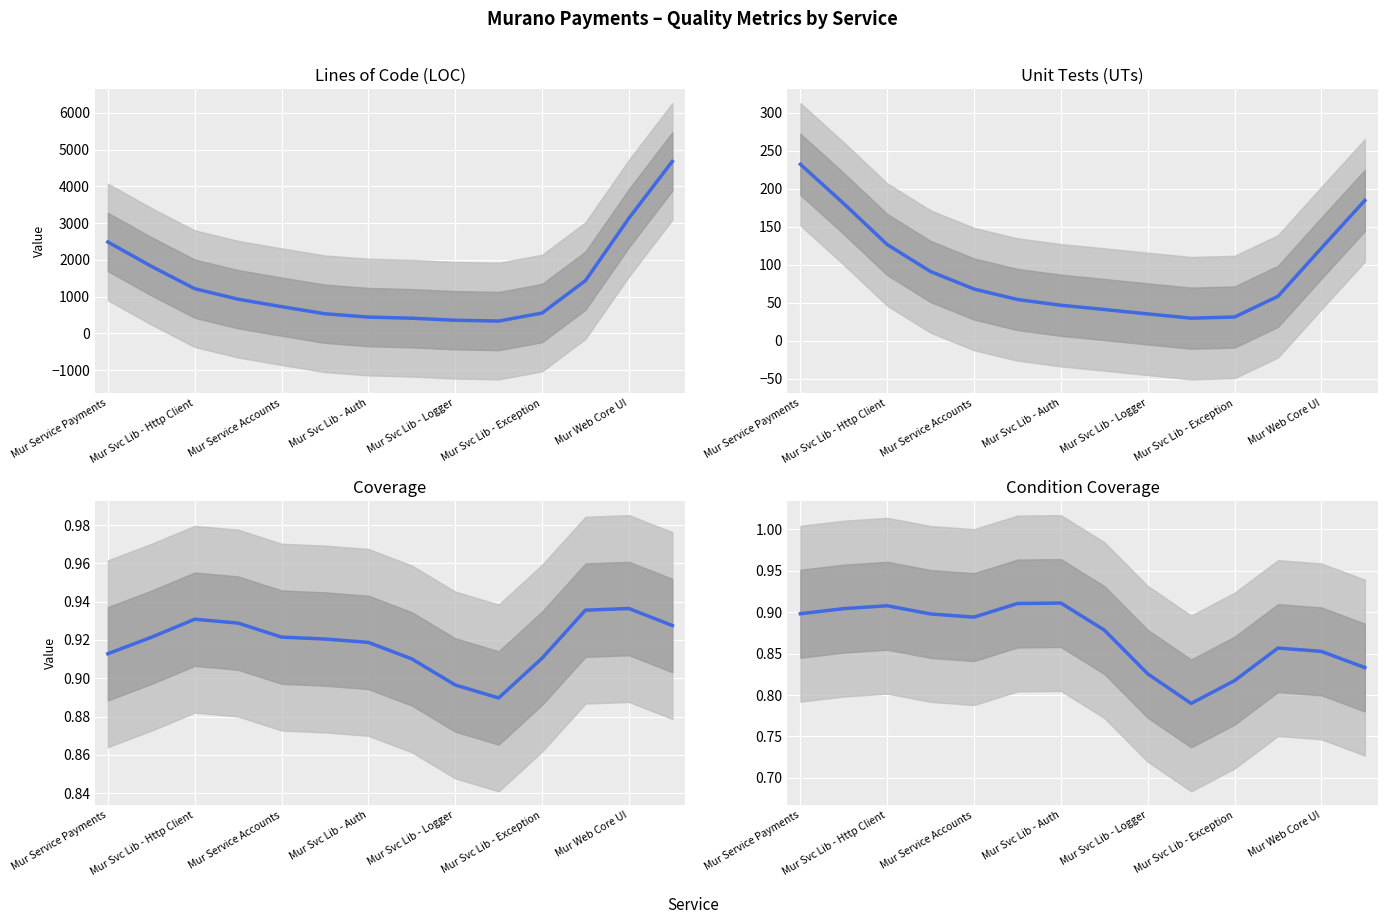

How many lines are shown in the chart?

4